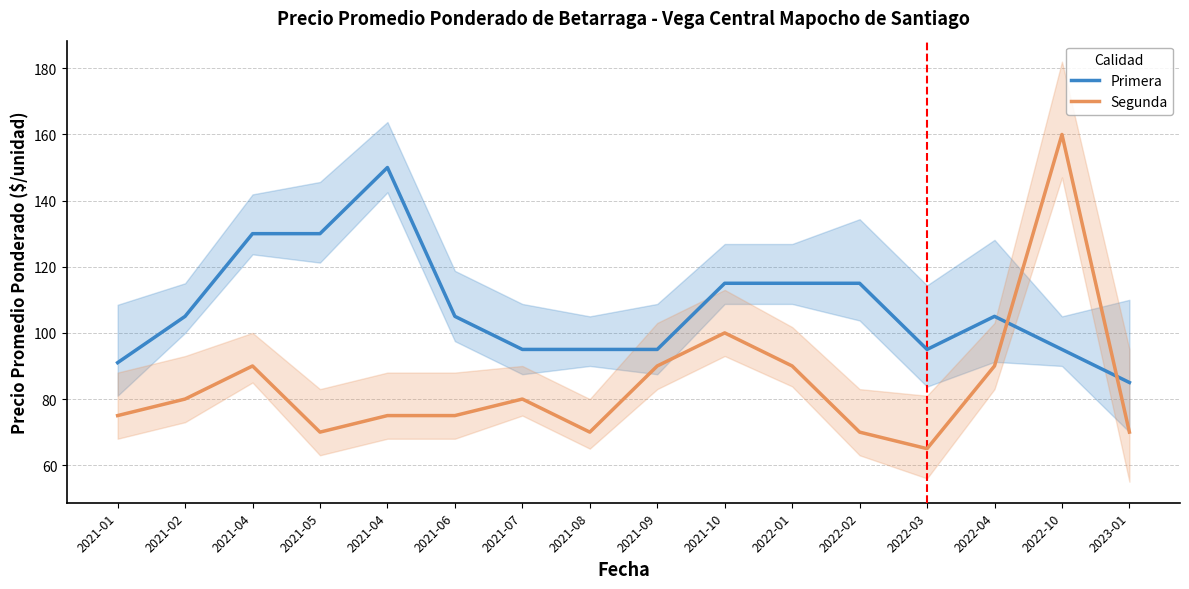

Reading left to right, extract all data points from this chart.

Primera: 91	105	130	130	150	105	95	95	95	115	115	115	95	105	95	85
Segunda: 75	80	90	70	75	75	80	70	90	100	90	70	65	90	160	70